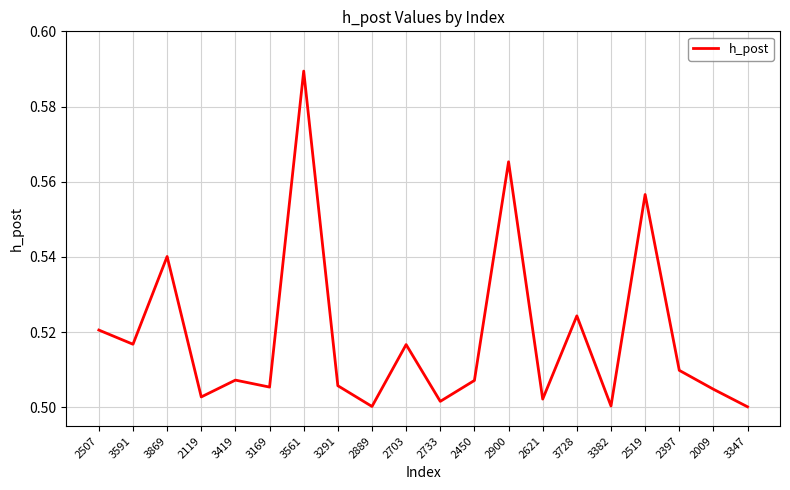

What position from the left is 2119?

4